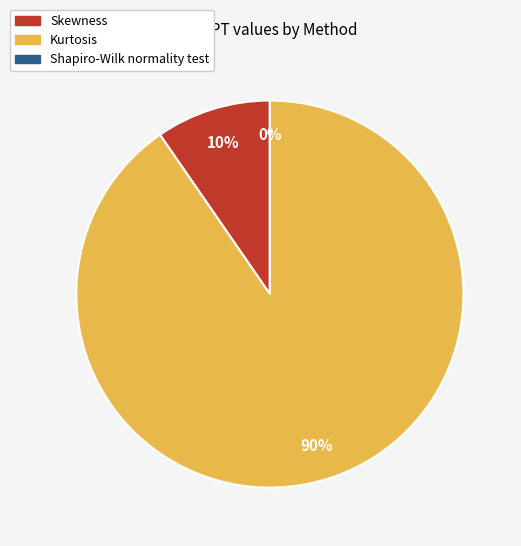

What percentage is the Skewness slice, to the nearest percent?

10%